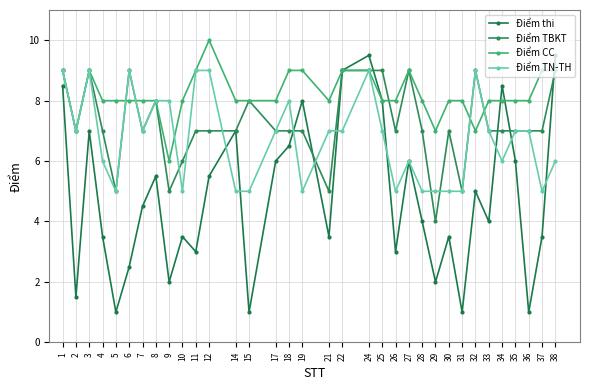

What is the minimum value for Điểm TN-TH?

5.0